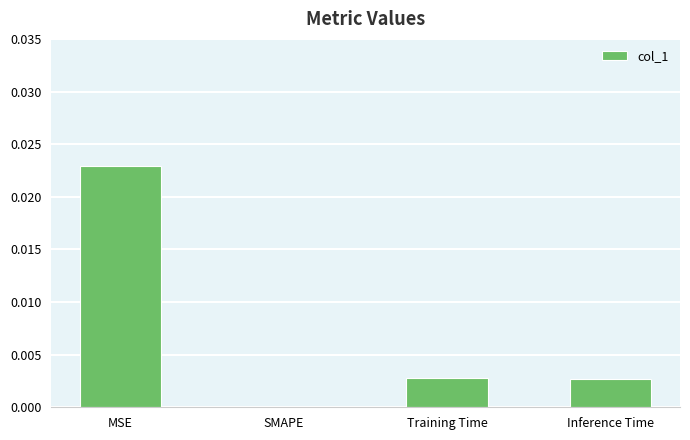

Count the number of categories in the chart.

4